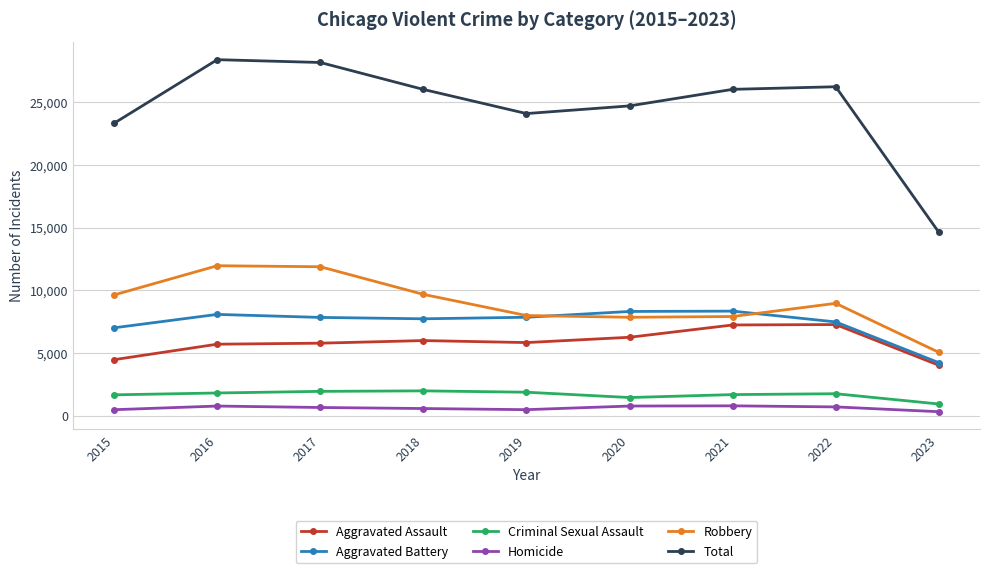

What is the value of the Aggravated Battery point at the 7th from the left?

8345